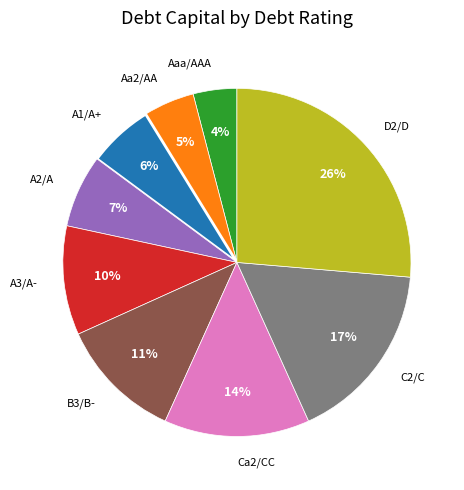

Combined, do Aaa/AAA and A3/A- account for over 50%?

No